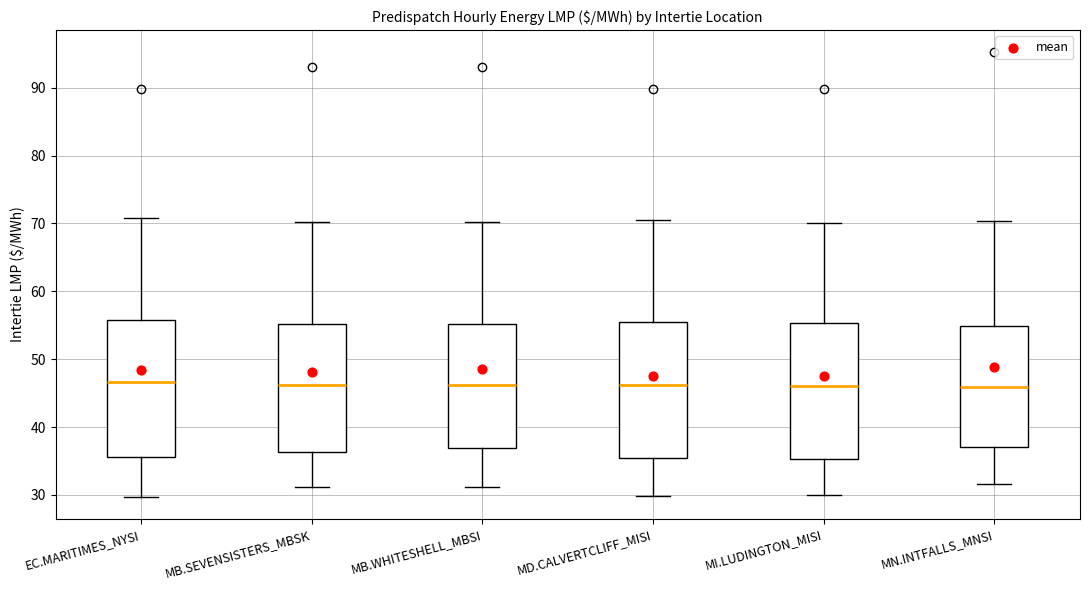

Reading left to right, read every box against the y-axis: the position of its median line, the range the box covers, and the ends of its whiskers. The values are not printed on the chart, so give them approximately, as read against the axis.

EC.MARITIMES_NYSI: median 47, box 36 to 56, whiskers 30 to 71
MB.SEVENSISTERS_MBSK: median 46, box 36 to 55, whiskers 31 to 70
MB.WHITESHELL_MBSI: median 46, box 37 to 55, whiskers 31 to 70
MD.CALVERTCLIFF_MISI: median 46, box 35 to 55, whiskers 30 to 71
MI.LUDINGTON_MISI: median 46, box 35 to 55, whiskers 30 to 70
MN.INTFALLS_MNSI: median 46, box 37 to 55, whiskers 32 to 70